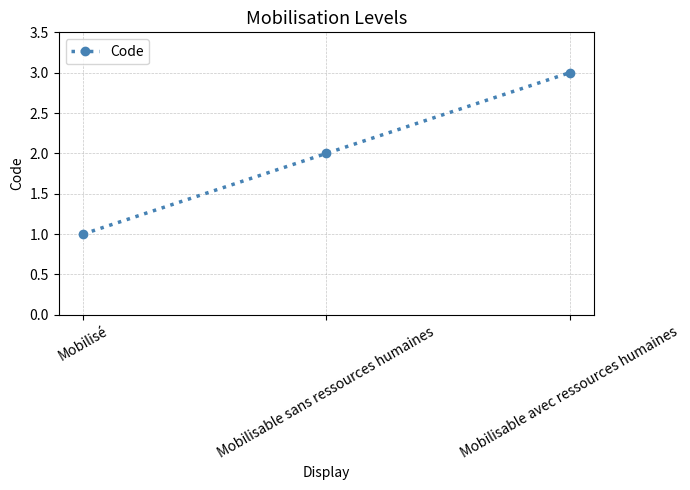

Rank the categories by value from lowest to highest.

Mobilisé, Mobilisable sans ressources humaines, Mobilisable avec ressources humaines